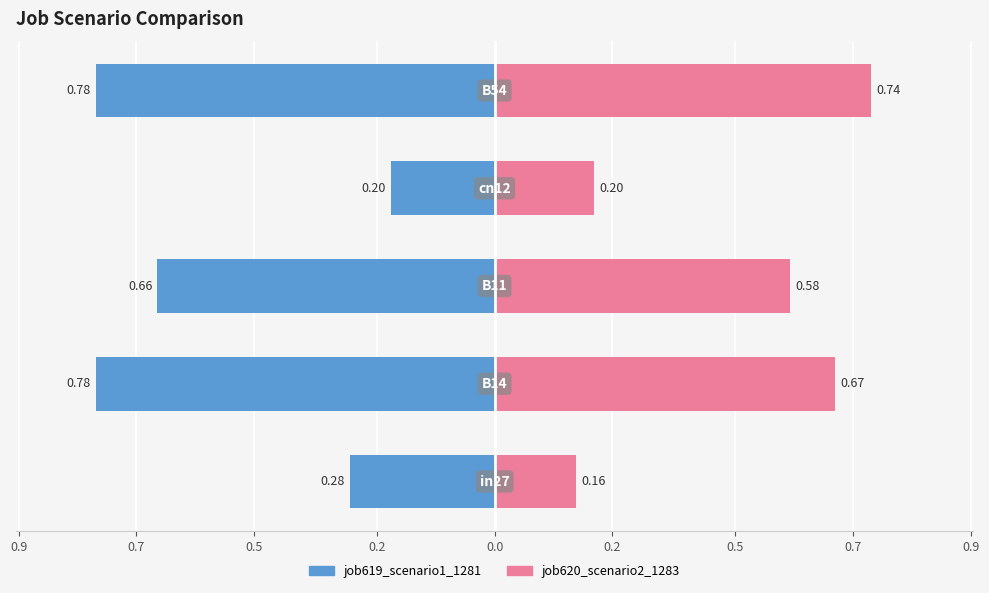

Reading right to left, list all the values displayed in this chart.

job619_scenario1_1281: 0.0=-0.8	0.2=-0.2	0.5=-0.7	0.7=-0.8	0.9=-0.3
job620_scenario2_1283: 0.0=0.7	0.2=0.2	0.5=0.6	0.7=0.7	0.9=0.2